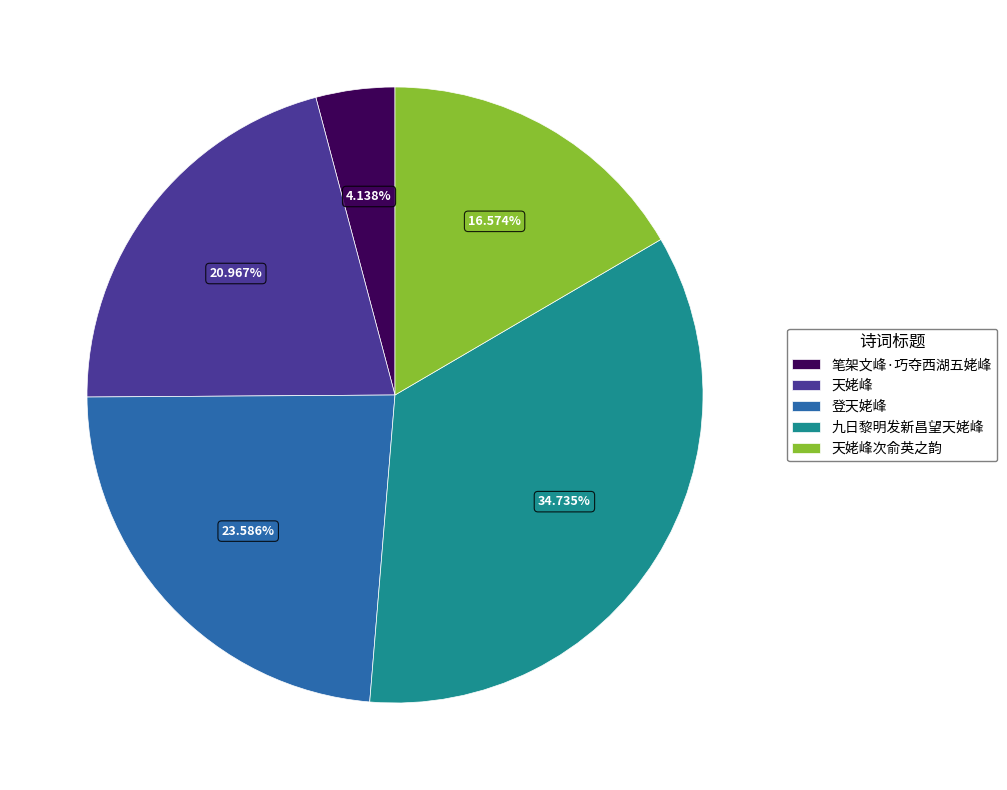

What percentage is the 九日黎明发新昌望天姥峰 slice, to the nearest percent?

35%